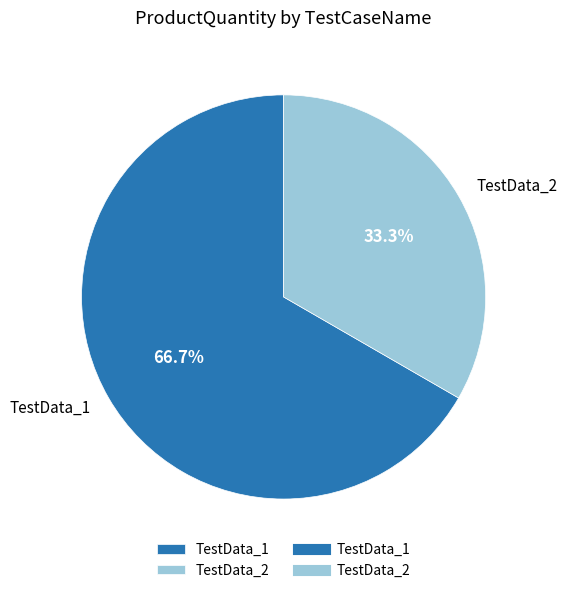

Does TestData_2 account for over 50% of the chart?

No